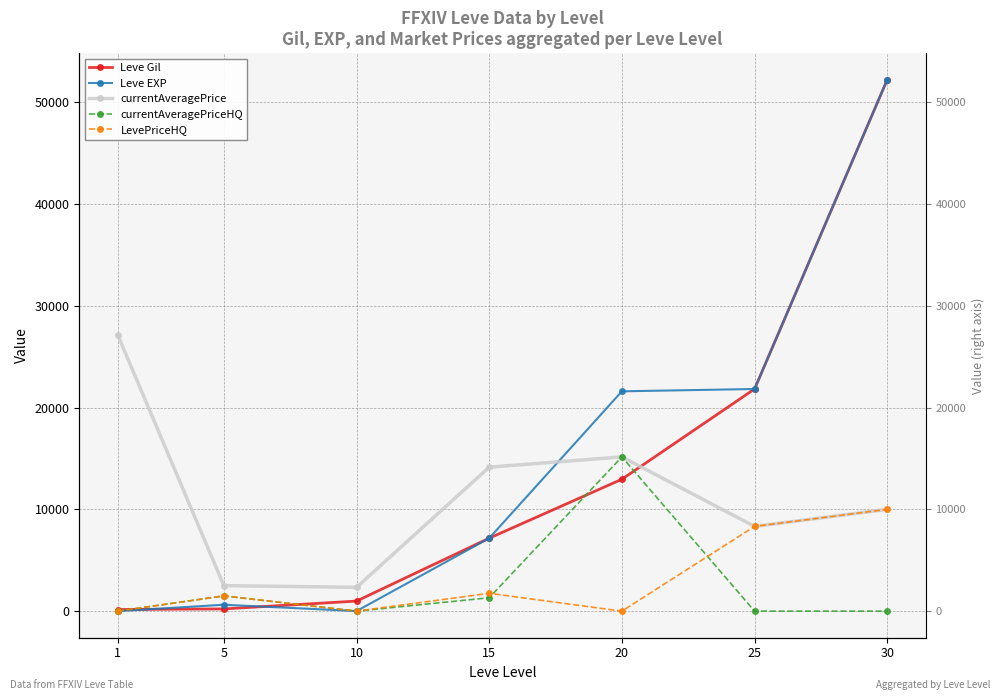

Rank the series at 20 from lowest to highest value.

LevePriceHQ, Leve Gil, currentAveragePrice, currentAveragePriceHQ, Leve EXP